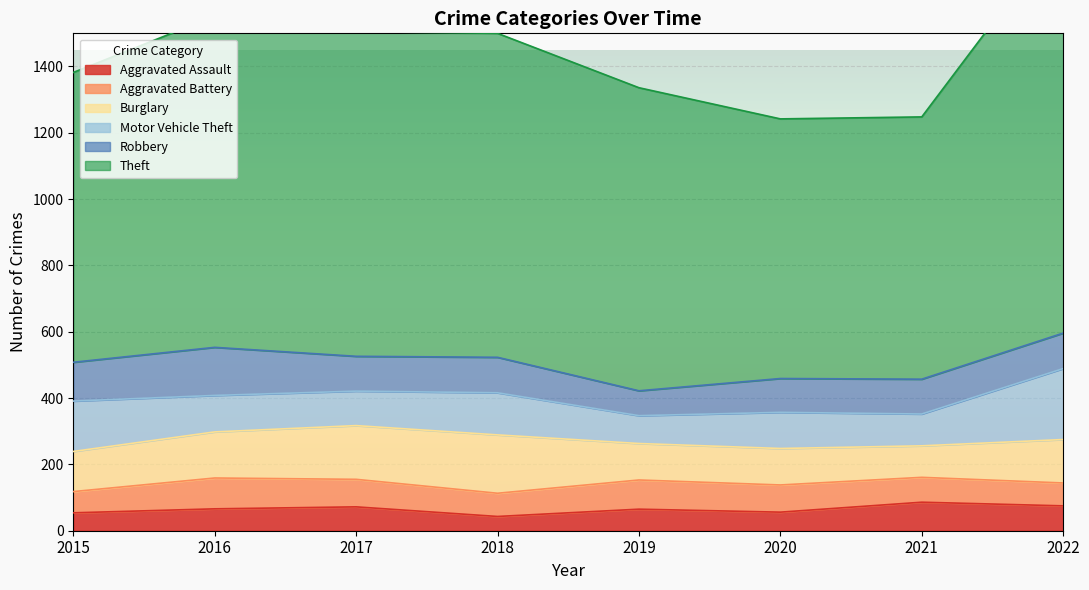

Which series changed the most between 2015 and 2016?

Theft